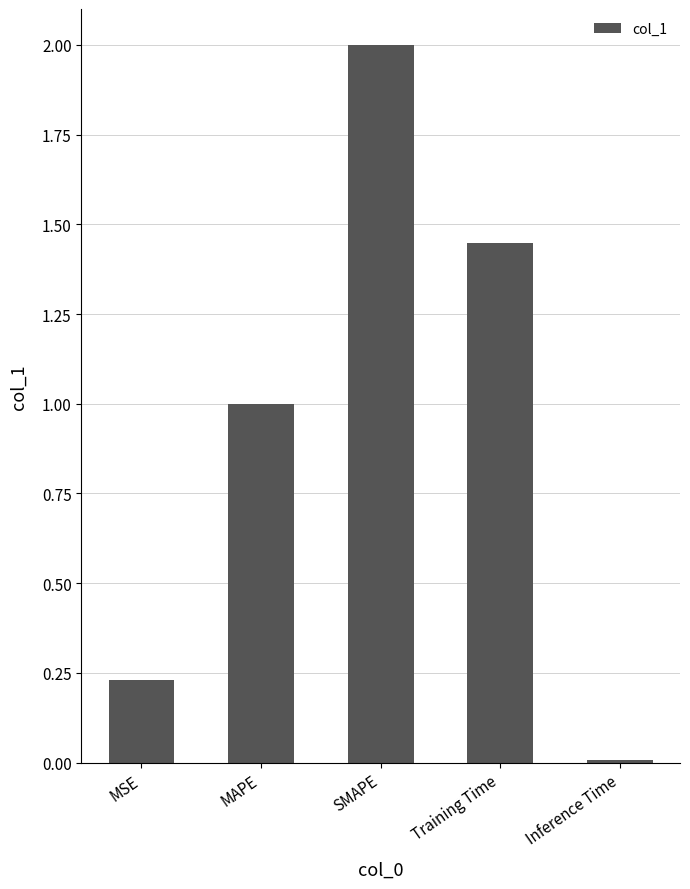

Rank the categories by value from highest to lowest.

SMAPE, Training Time, MAPE, MSE, Inference Time